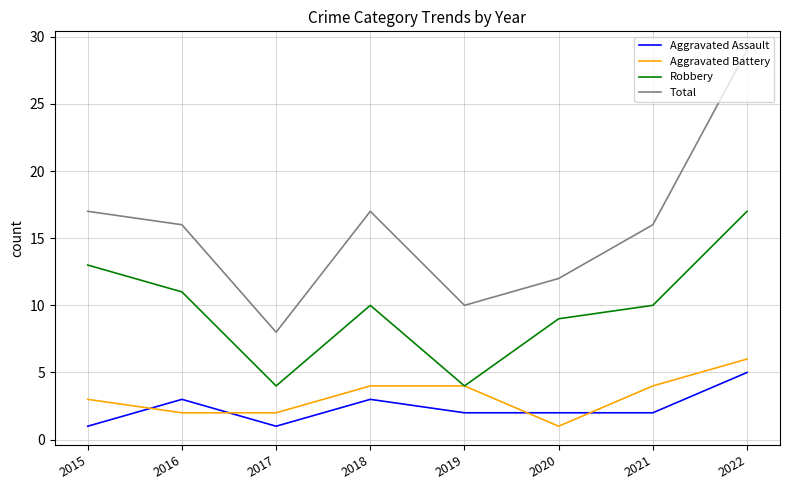

What is the greatest value displayed?

29